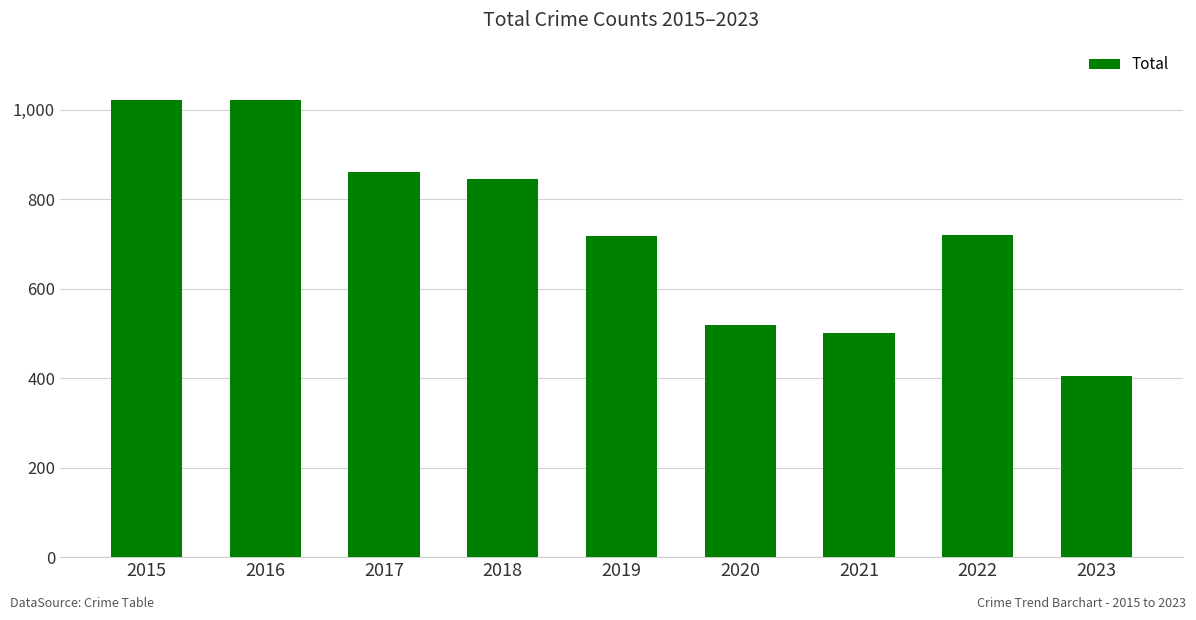

Which label corresponds to the smallest value in the chart?

2023